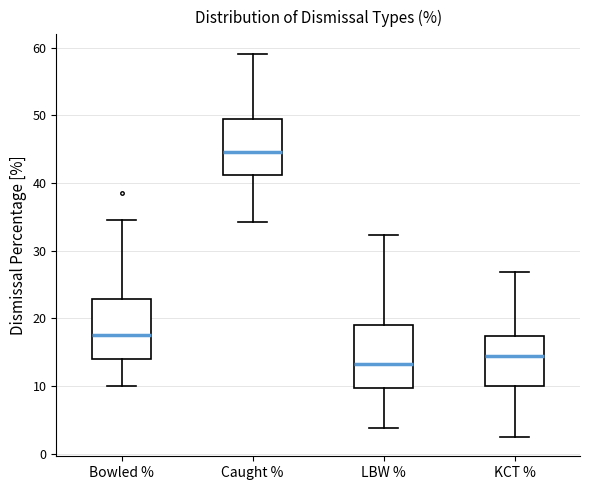

Reading left to right, transcribe this box plot: for each box, give where its median line is, the range the box spans, and where its two whiskers end, as read against the y-axis. The values are not printed on the chart, so give them approximately, as read against the axis.

Bowled %: median 18, box 14 to 23, whiskers 10 to 35
Caught %: median 45, box 41 to 49, whiskers 34 to 59
LBW %: median 13, box 10 to 19, whiskers 4 to 32
KCT %: median 14, box 10 to 17, whiskers 2 to 27